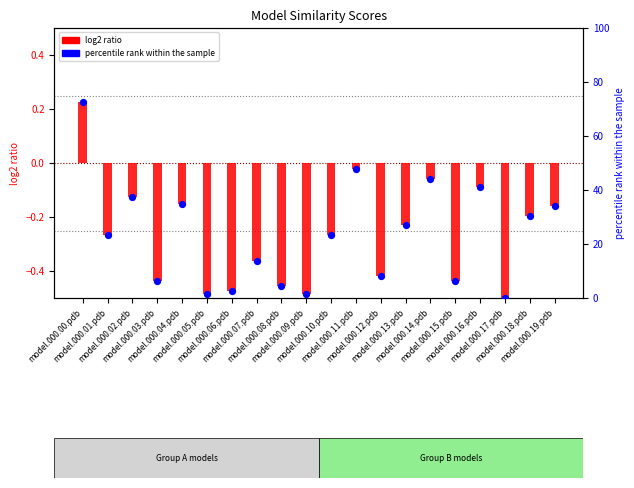

What is the total value across all series at model.000.12.pdb?

7.8